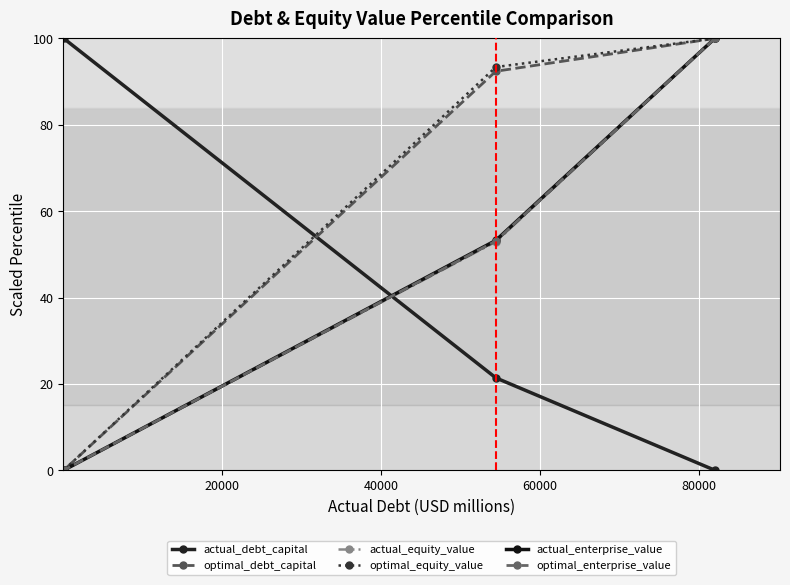

What is the value of the optimal_equity_value point at the 1st from the left?

0.0